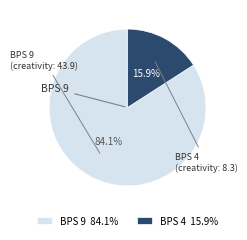

Which slice is the largest?

BPS 9 84.1%